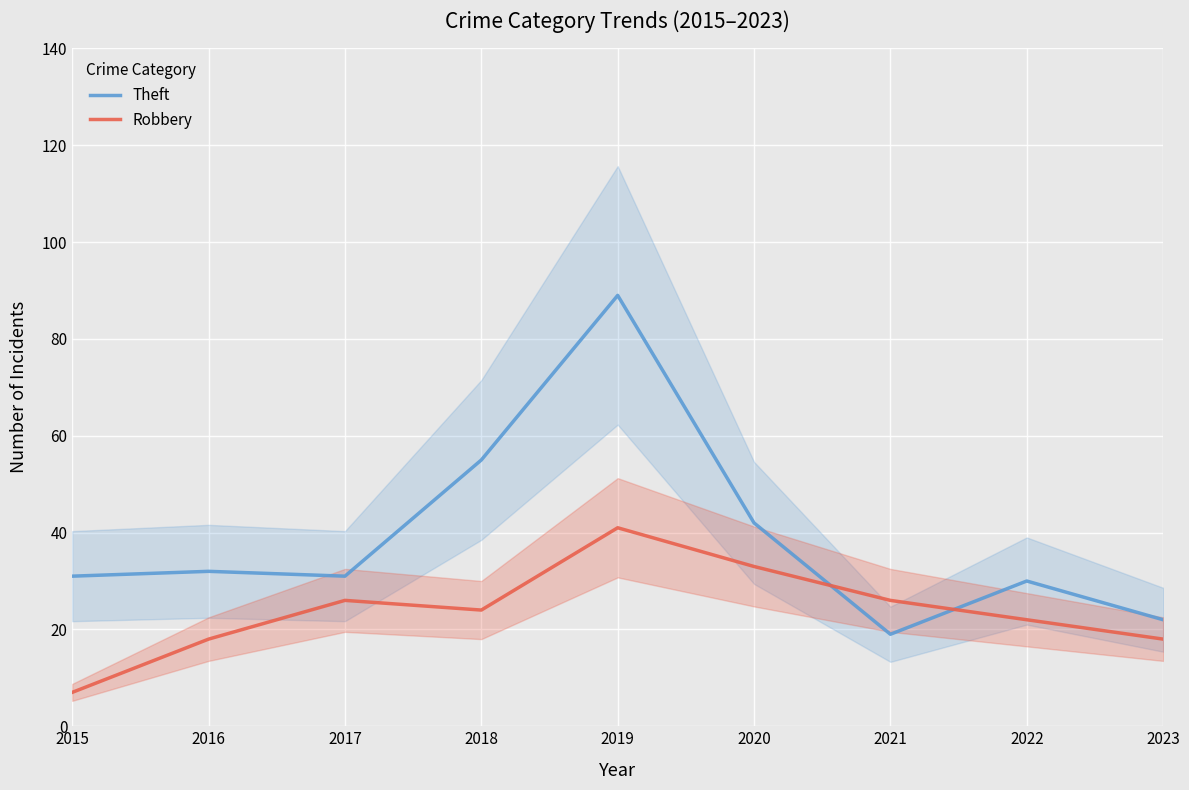

What is the difference between the maximum and second lowest values in the Theft series?

67